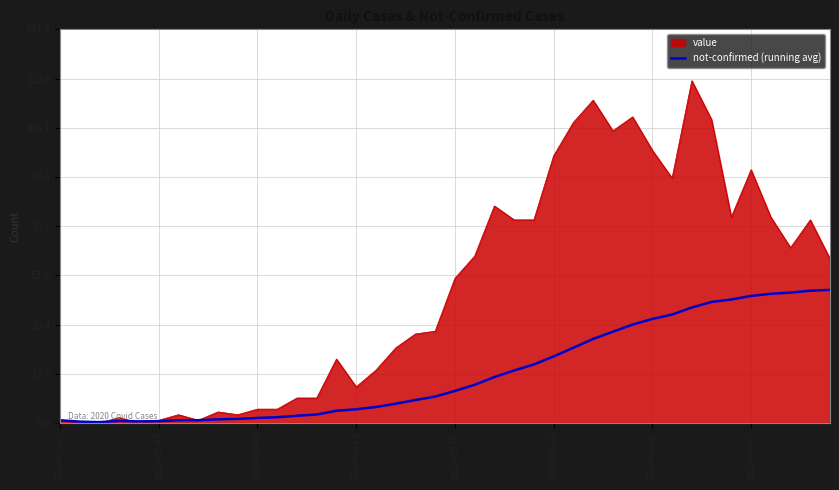

Which series has the largest total across all categories?

value